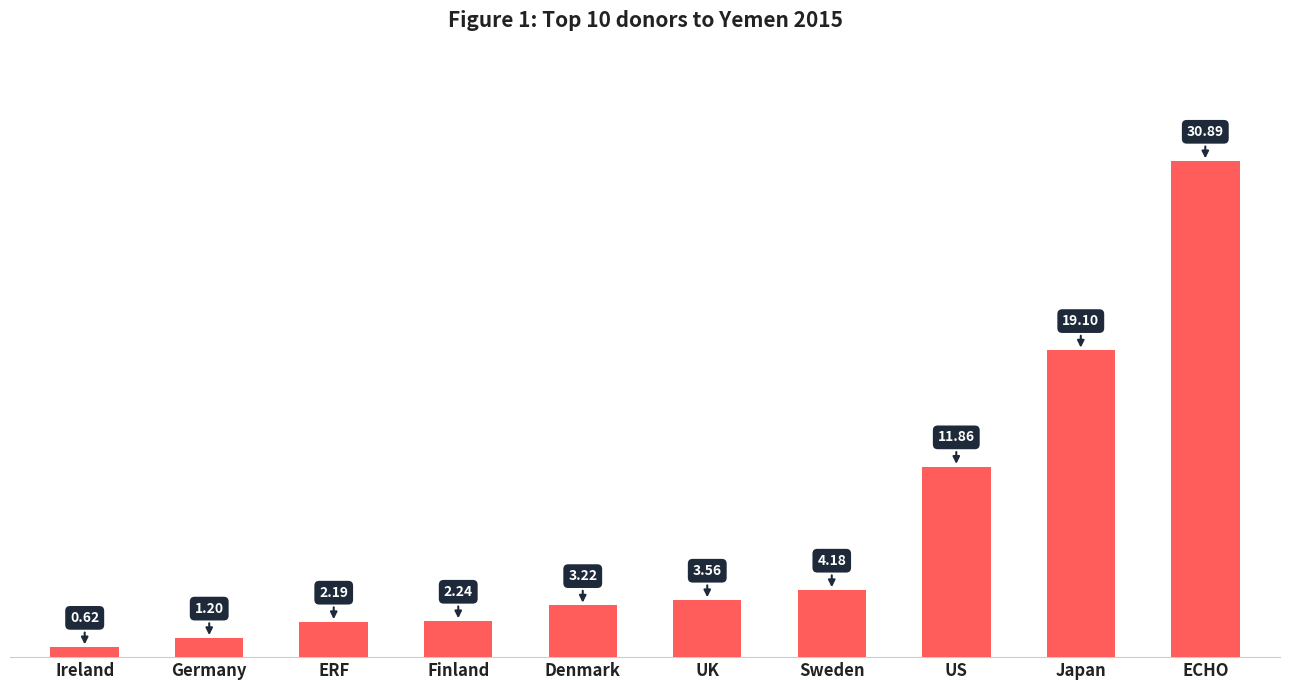

List the labels in order of value, largest first.

ECHO, Japan, US, Sweden, UK, Denmark, Finland, ERF, Germany, Ireland